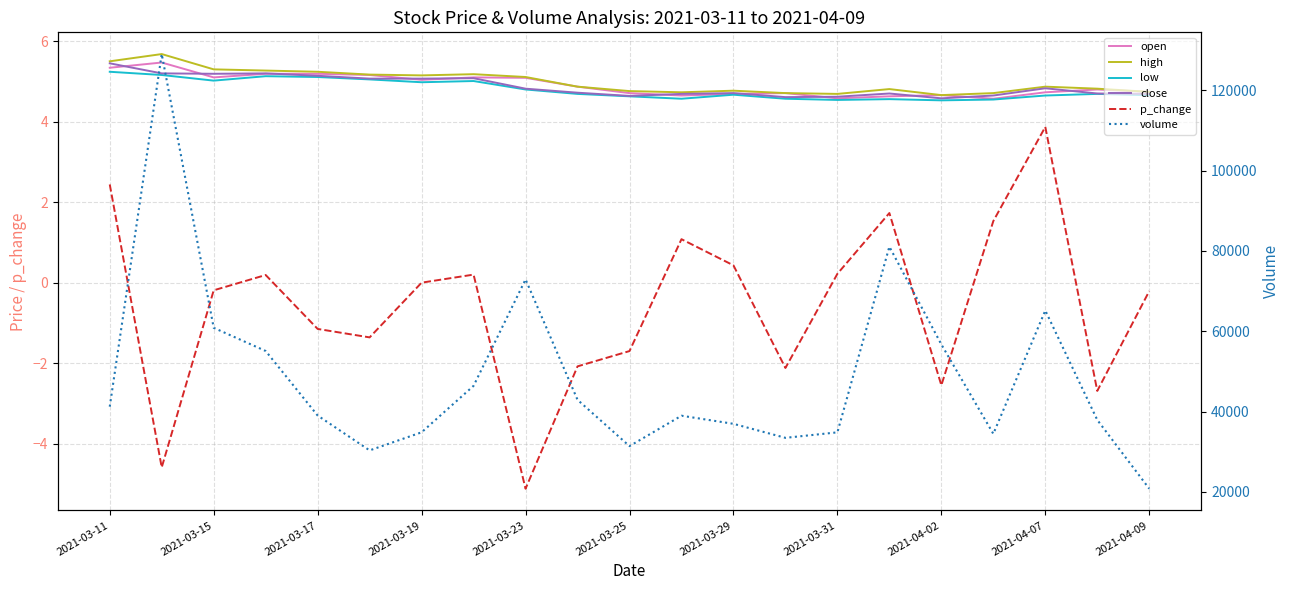

What is the average value of the close series?

4.9